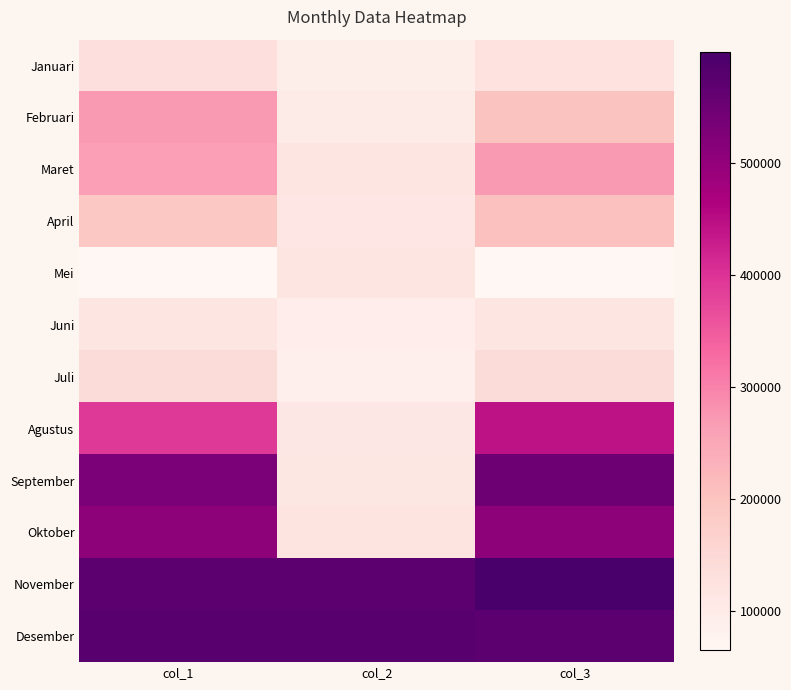

How many categories are shown in the chart?

3